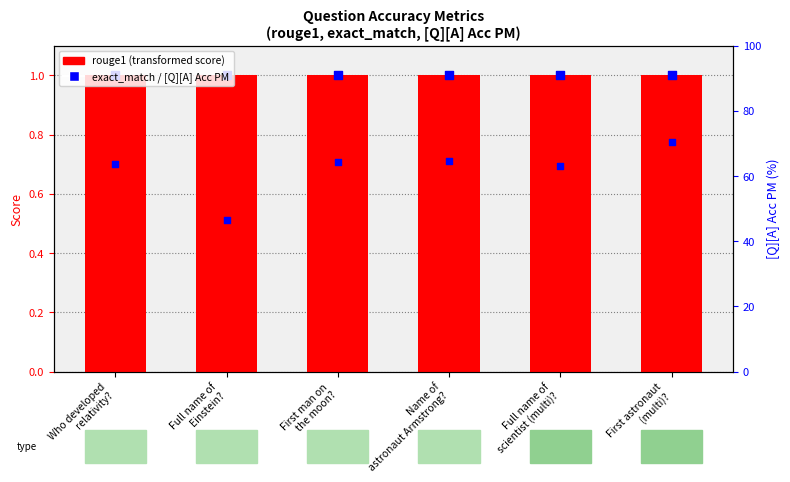

At how many categories does at least one series exceed 61?

5